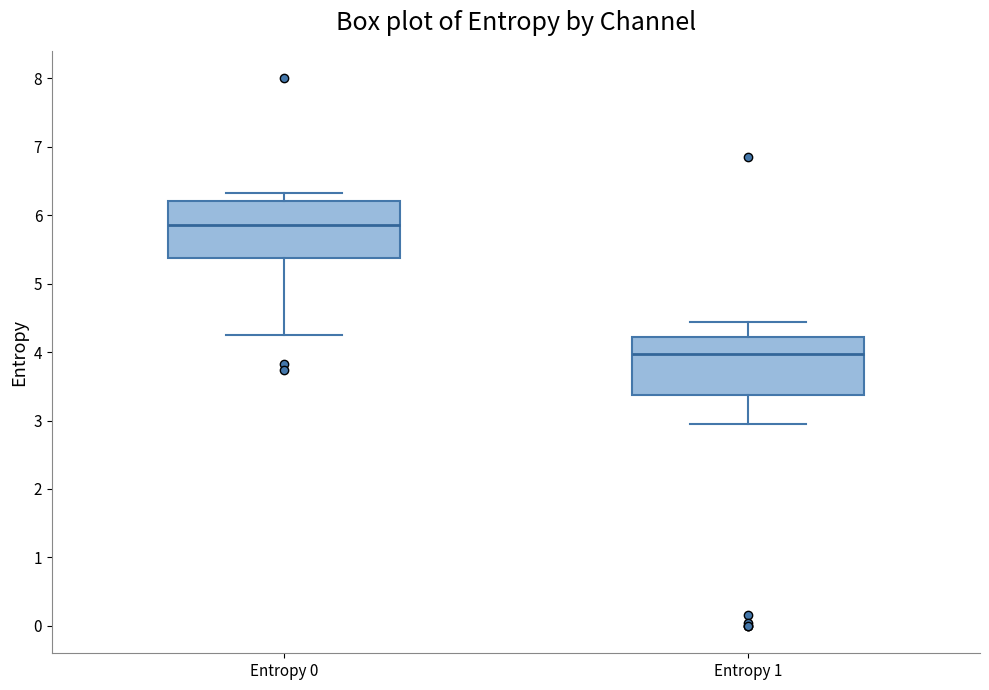

Where is the lower edge of the box for Entropy 0 on the y-axis? The values are not printed on the chart, so give them approximately, as read against the axis.

5.4